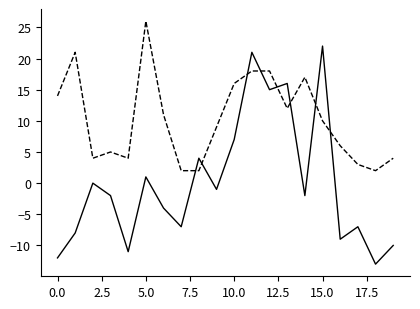

What is the smallest value displayed?

-13